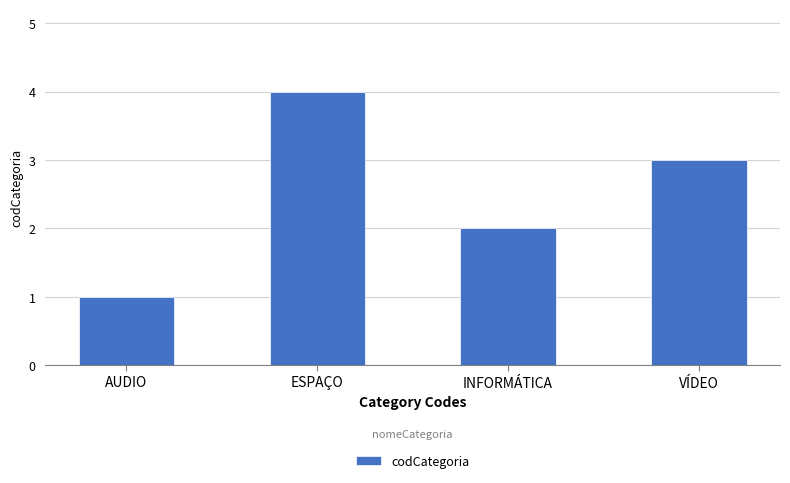

Reading left to right, transcribe all the data shown in this chart.

AUDIO=1	ESPAÇO=4	INFORMÁTICA=2	VÍDEO=3